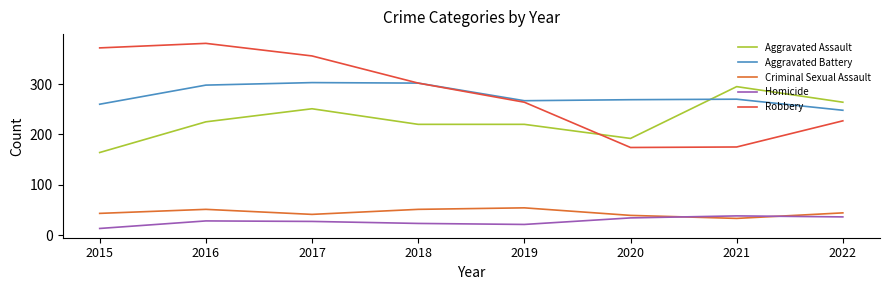

What is the minimum value shown in the chart?

13